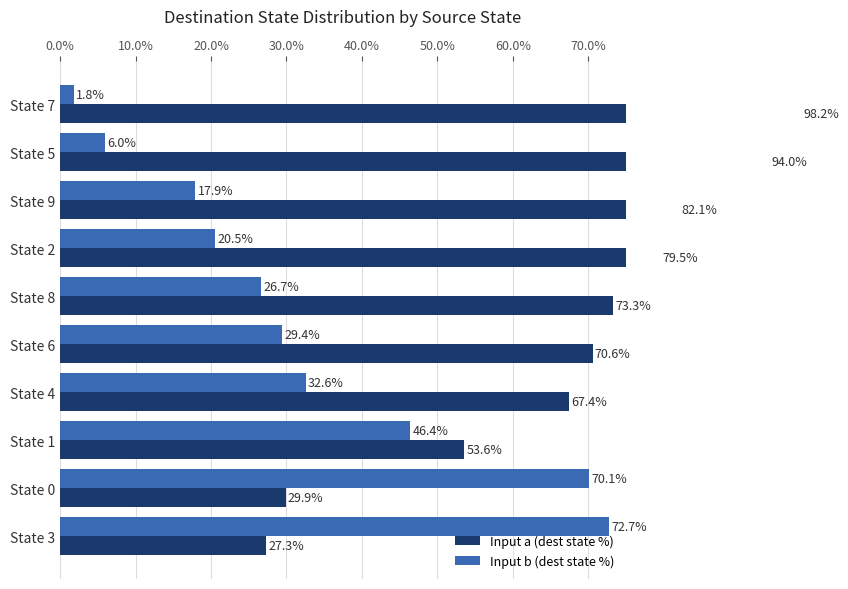

Does the chart contain stacked bars?

No